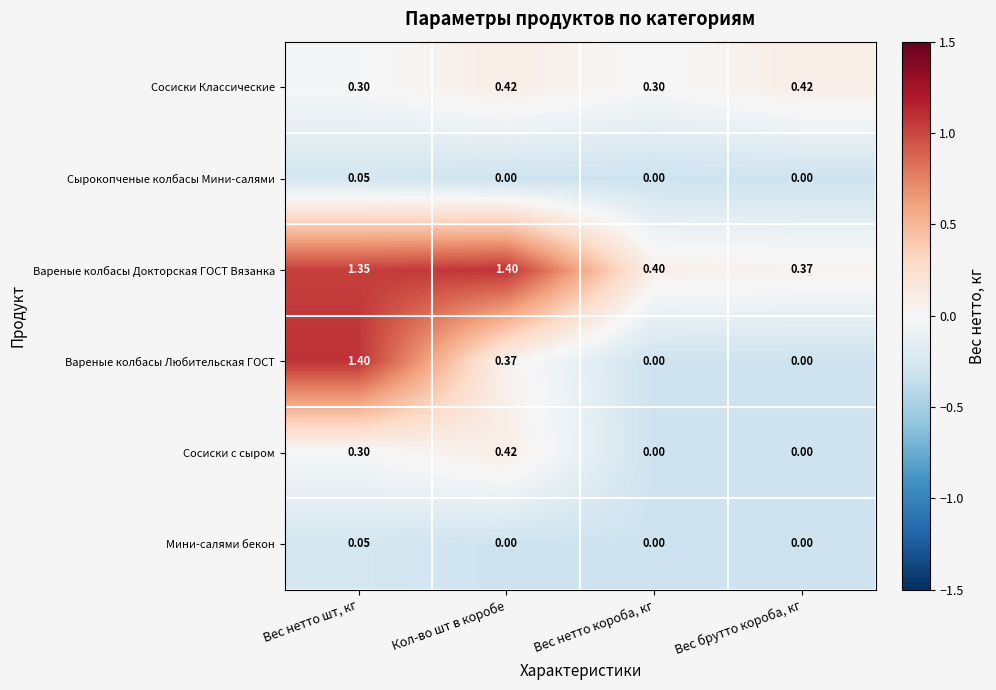

Which series has the largest range (max minus min)?

Вареные колбасы Любительская ГОСТ